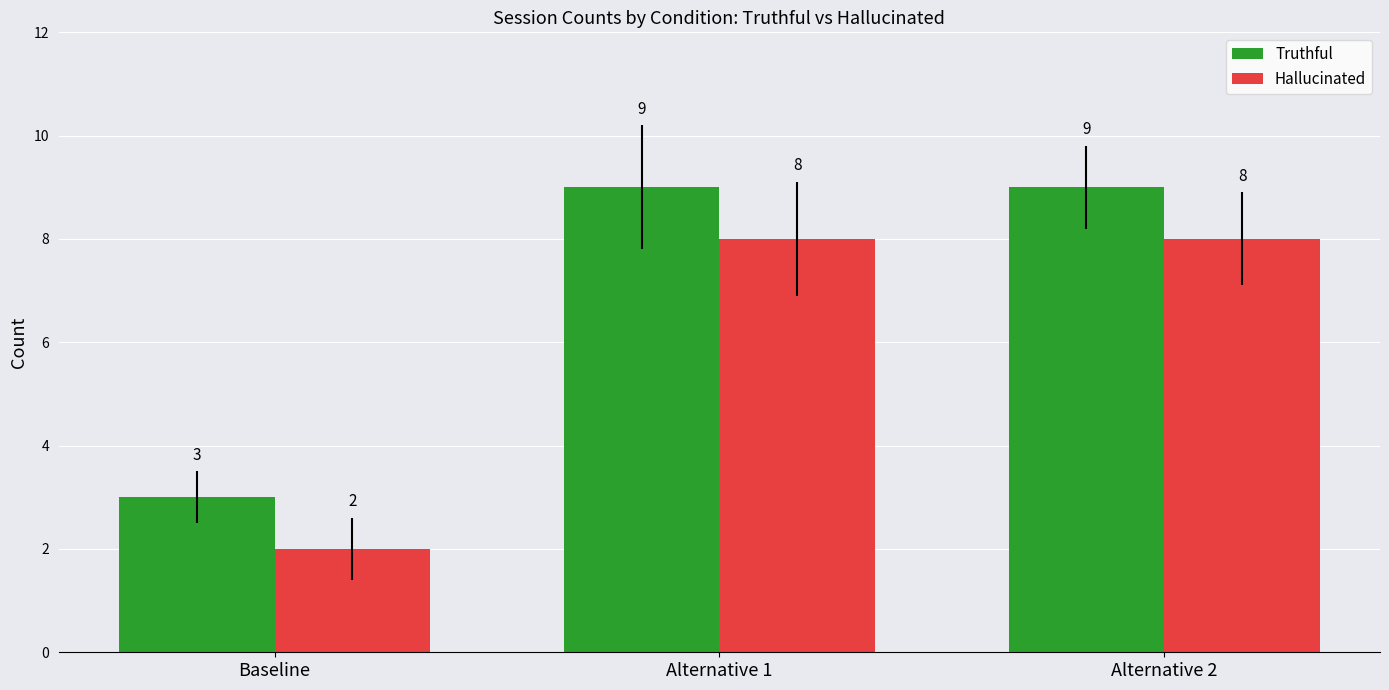

Are the bars horizontal?

No